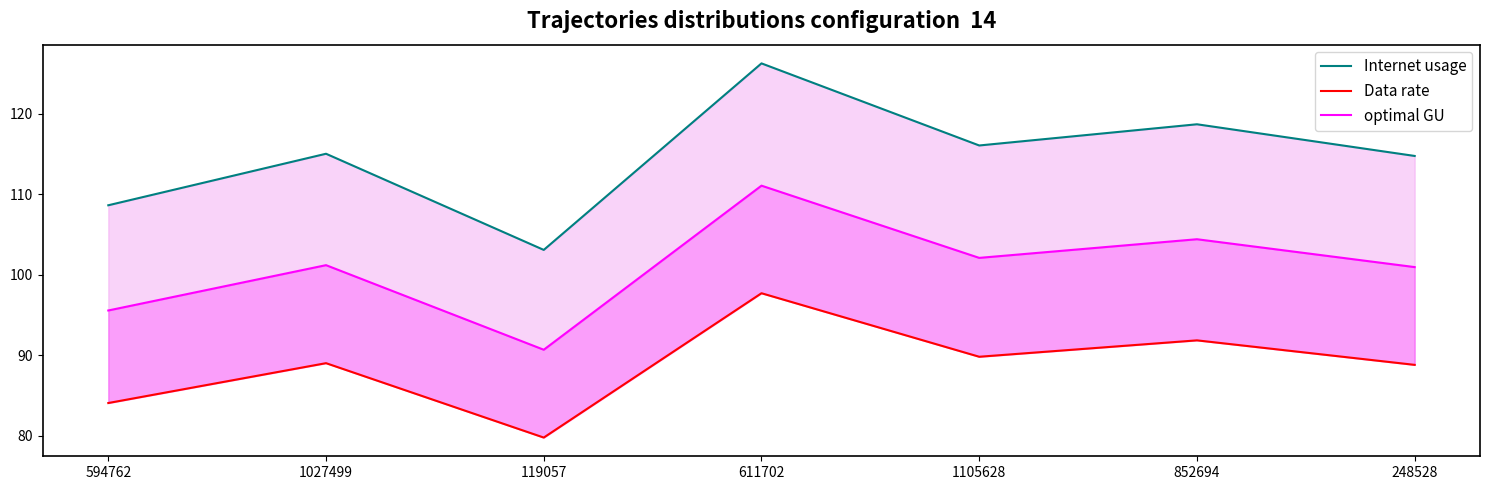

True or false: Data rate has a value of 145.6 at 1105628.

False